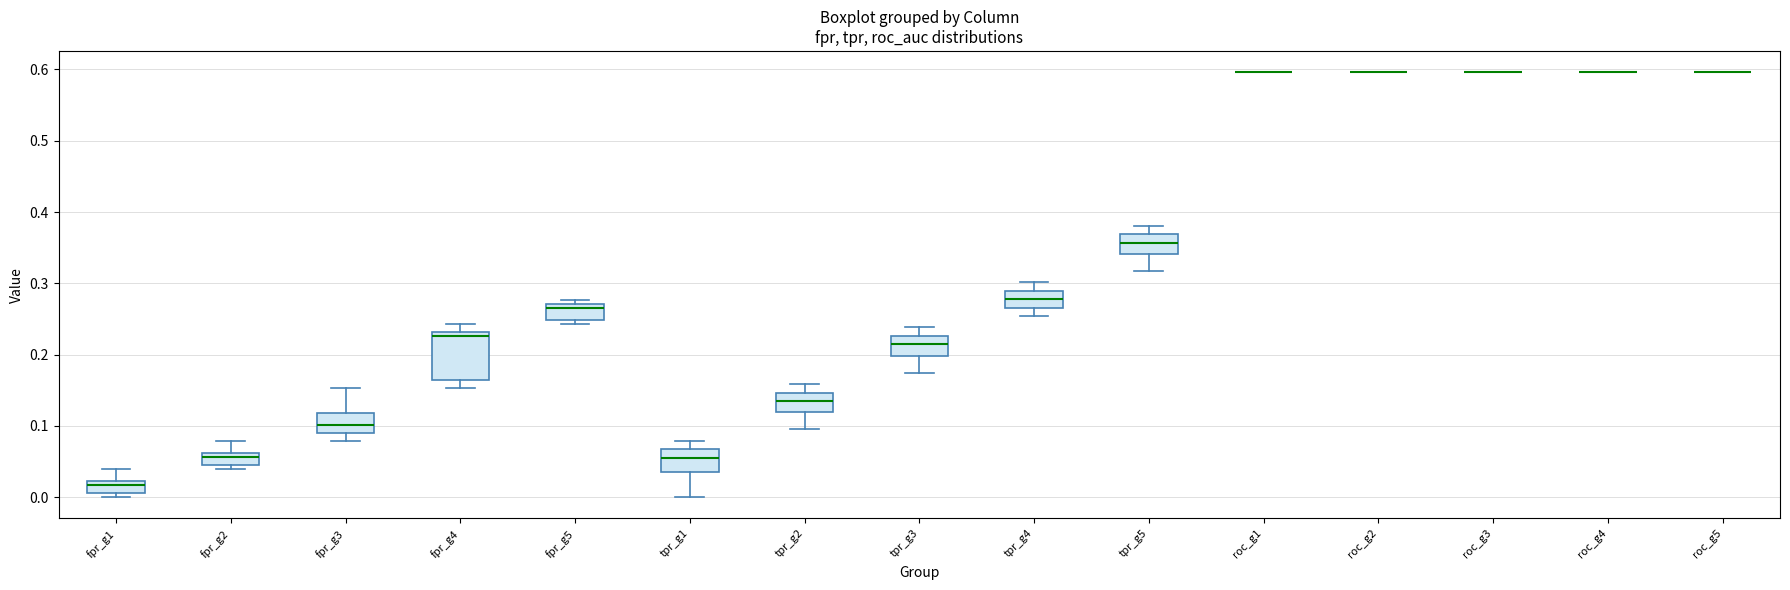

Which box is the tallest, from its lower edge to its upper edge?

fpr_g4